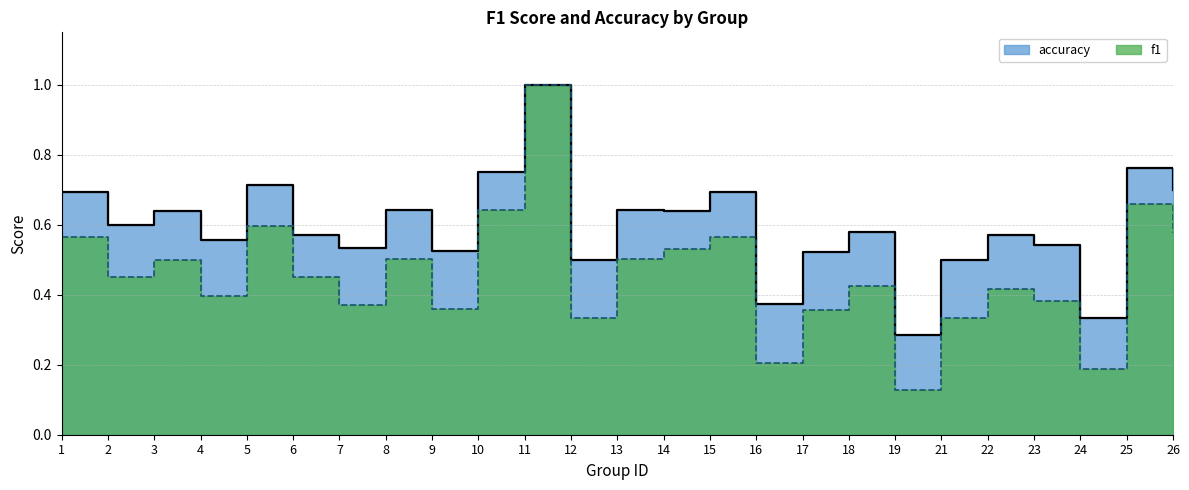

At which label is f1 closest to 0?

19